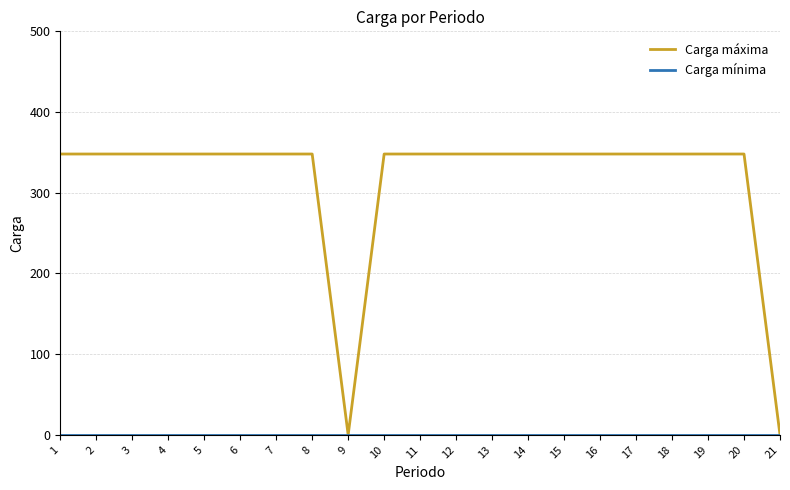

Which series has the largest total across all categories?

Carga máxima